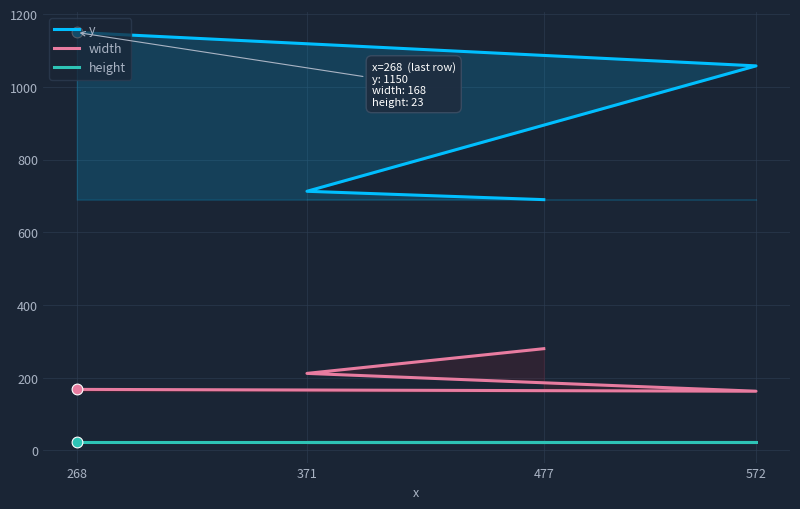

Which series has the largest Y range (max minus min)?

y